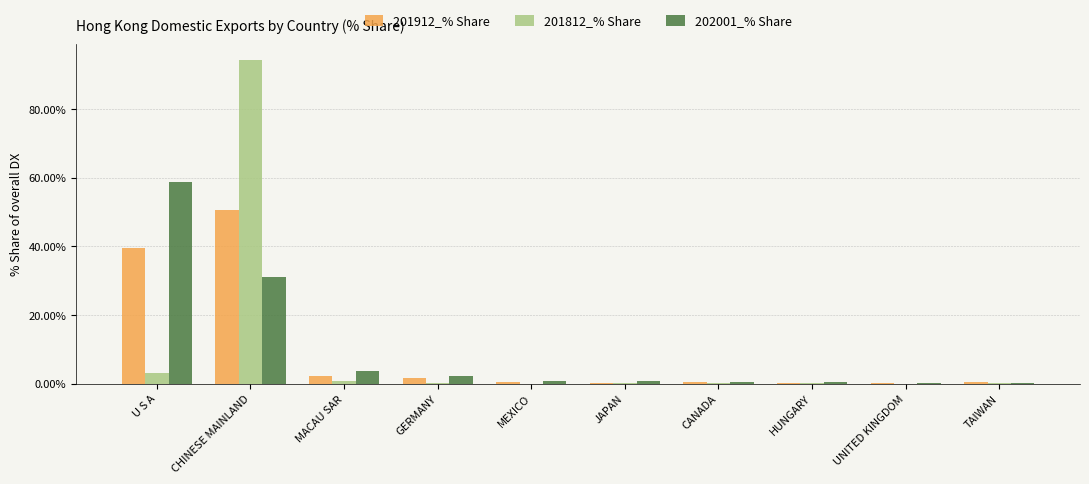

What is the maximum value for 201912_% Share?

50.6